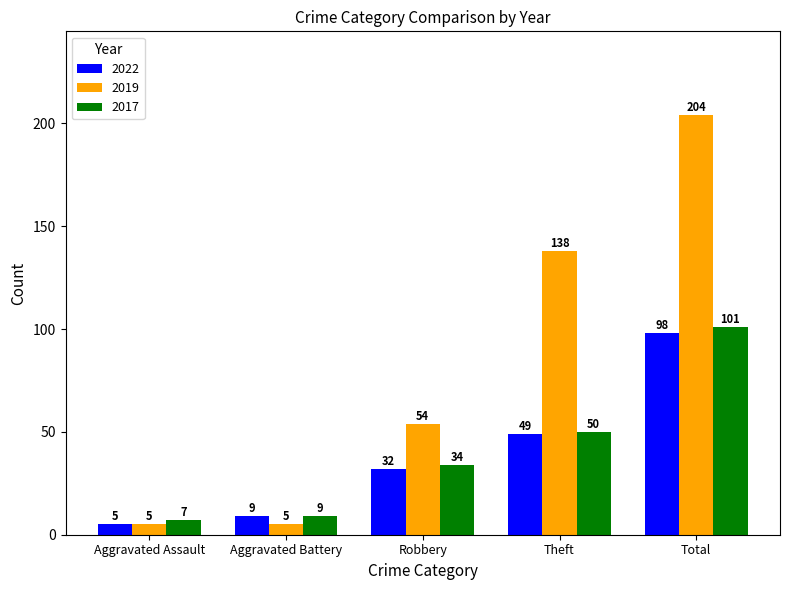

What is the sum of the 2022 values at Total and Aggravated Assault?

103